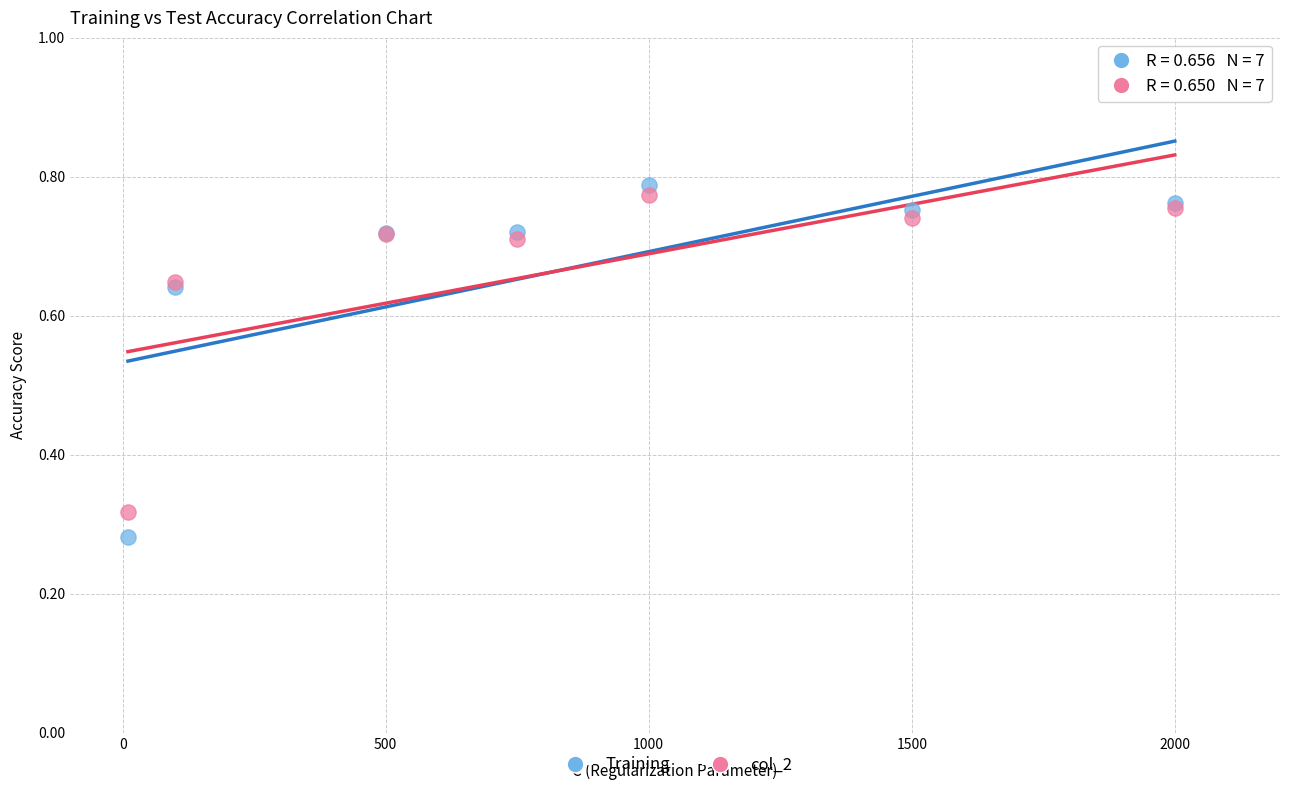

What are all the series names shown in the legend?

Training, col_2